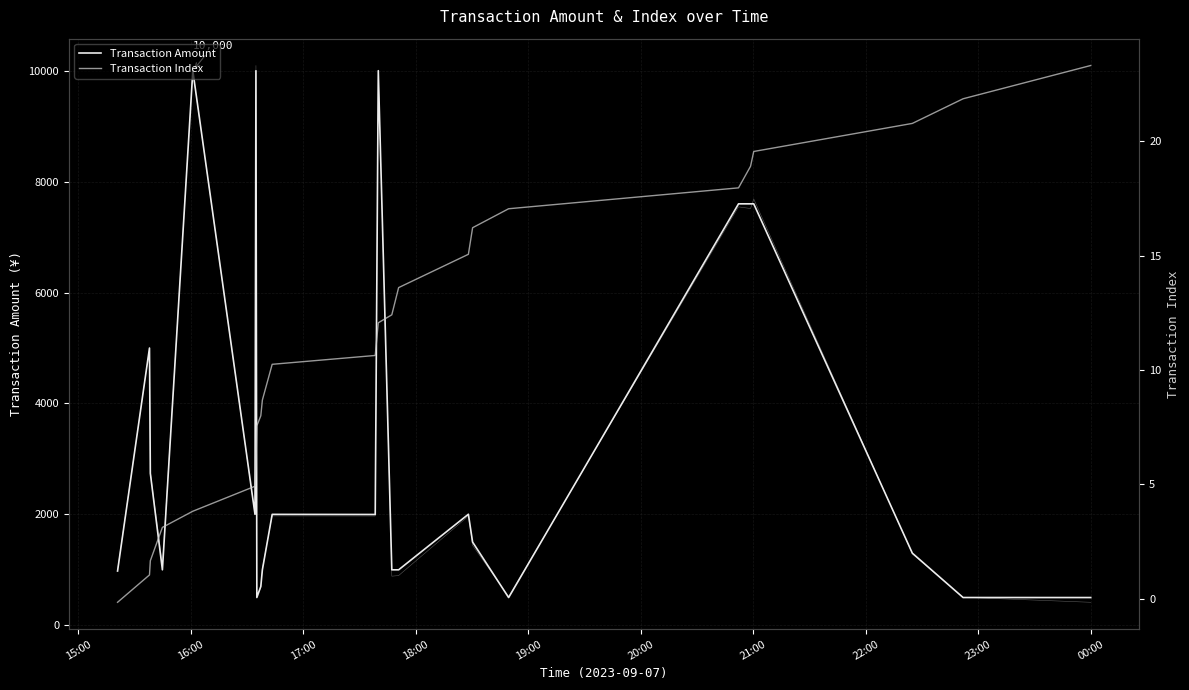

Is the value of Transaction Amount at 12 greater than the value of Transaction Index at 18:00?

Yes